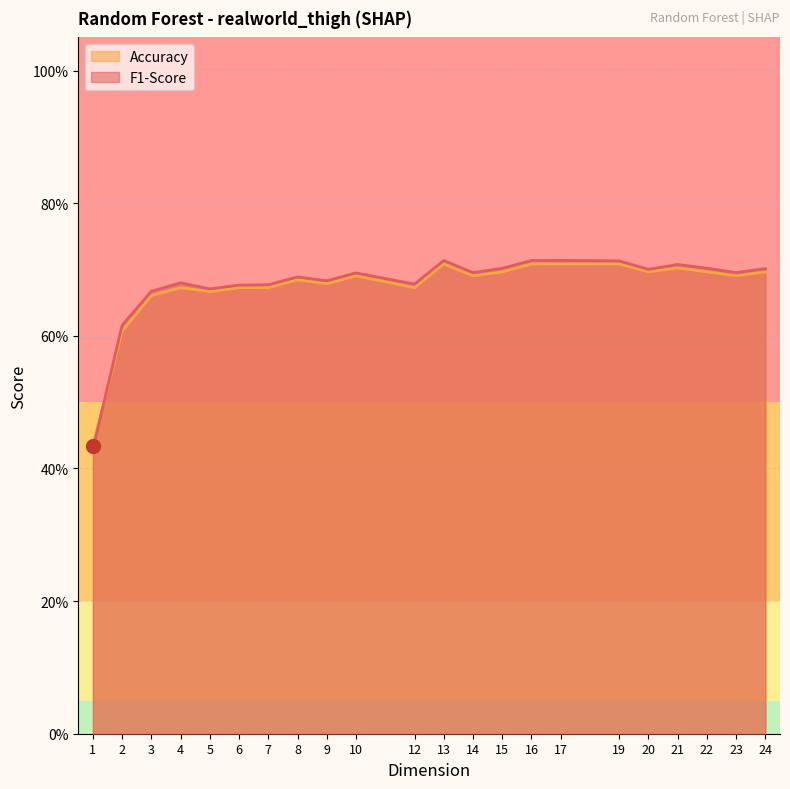

Which series has the largest total across all categories?

F1-Score